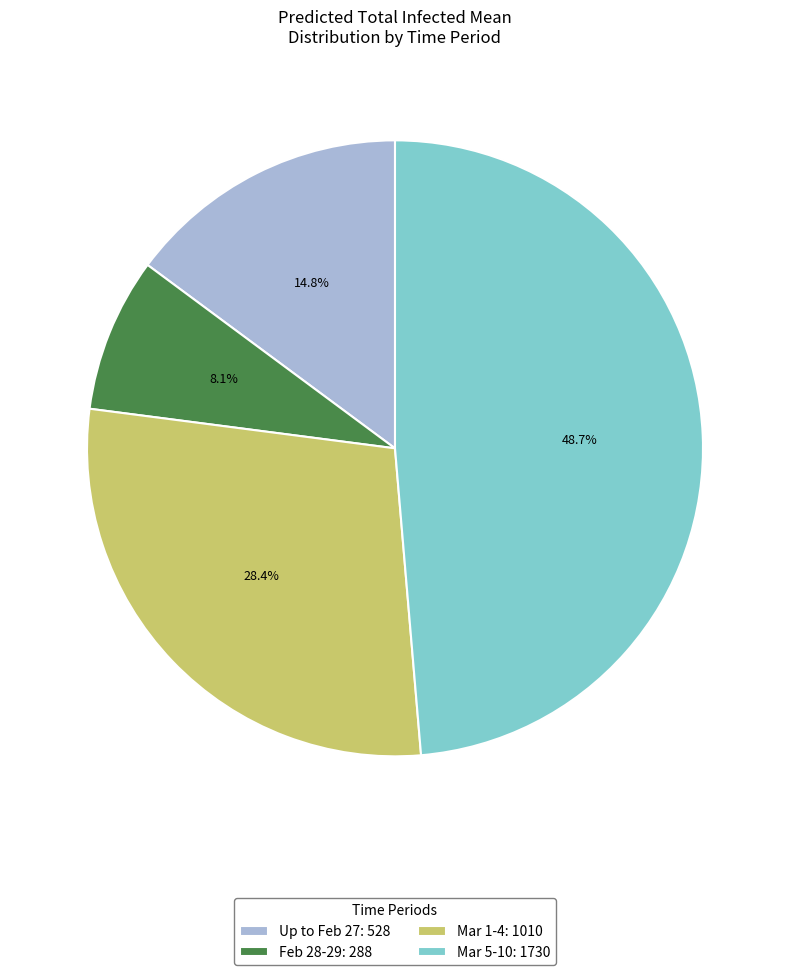

To the nearest percent, what is the average slice percentage?

25%